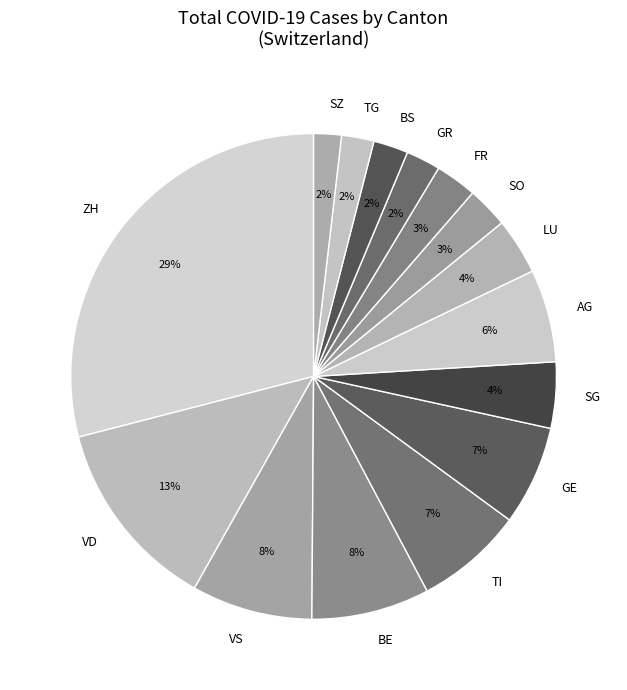

Does BS represent more than half of the total?

No